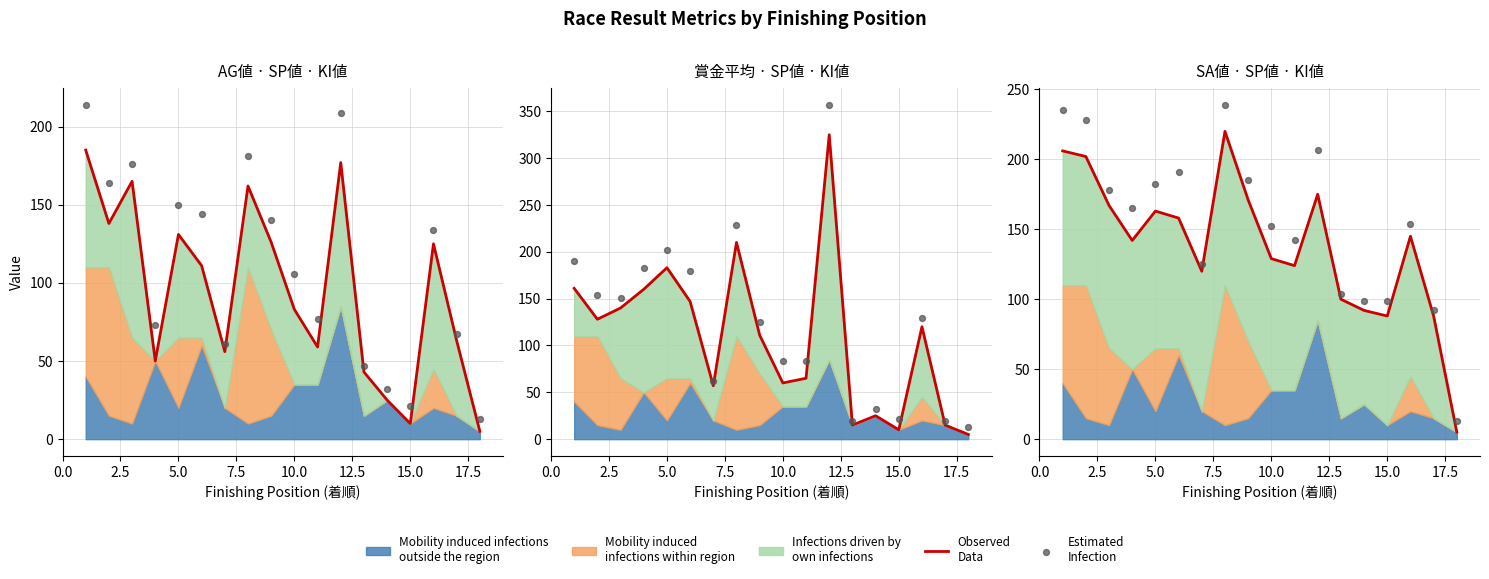

Which series contains the lowest Y value?

Observed
Data